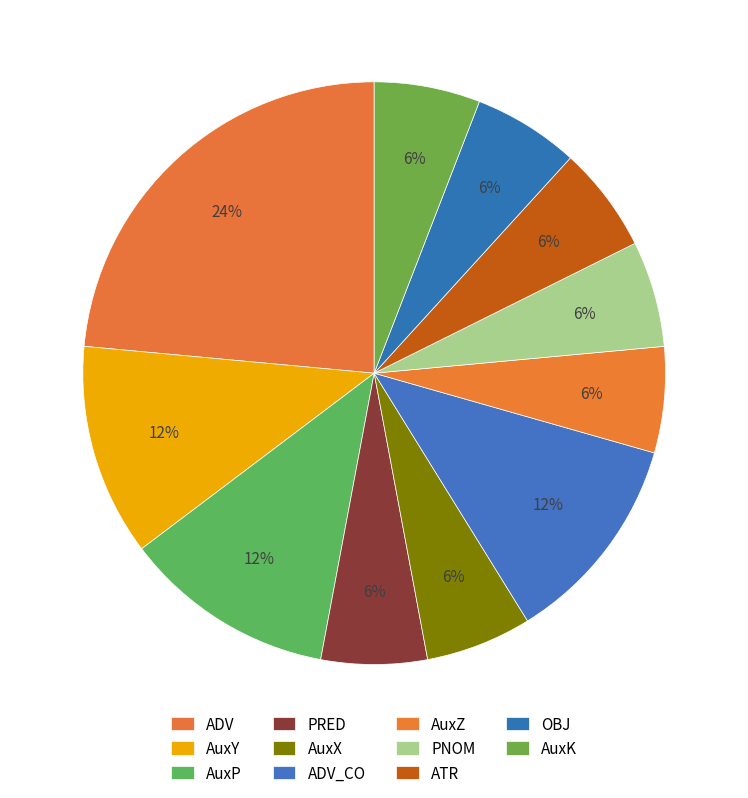

What percentage is the ADV slice, to the nearest percent?

24%